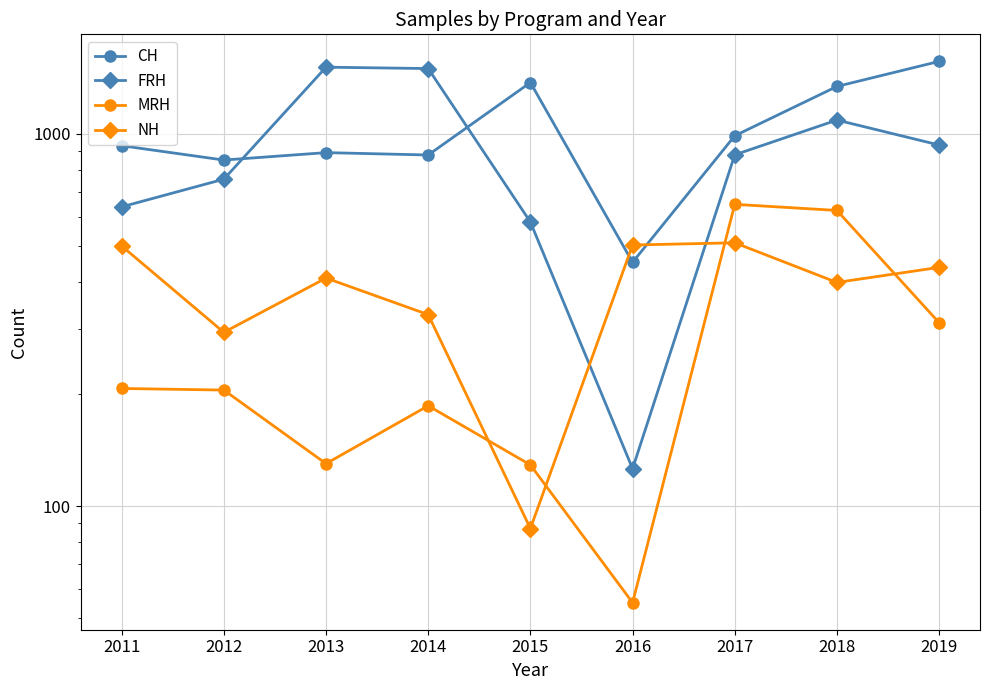

What is the sum of all FRH values?

8013